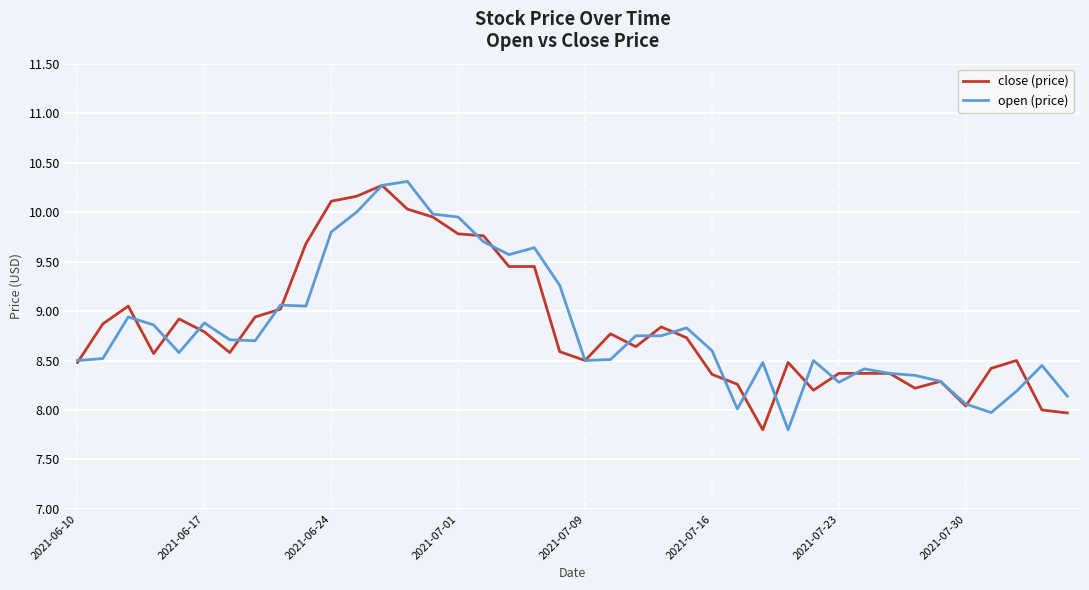

What is the maximum value shown in the chart?

10.3